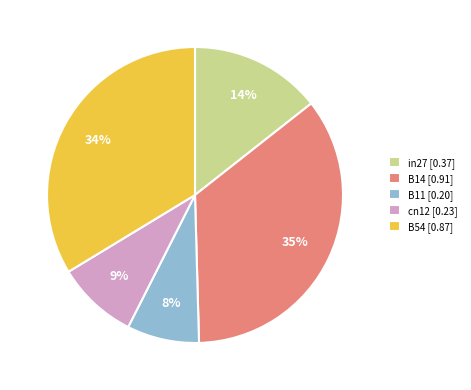

Count the number of slices in the pie.

5